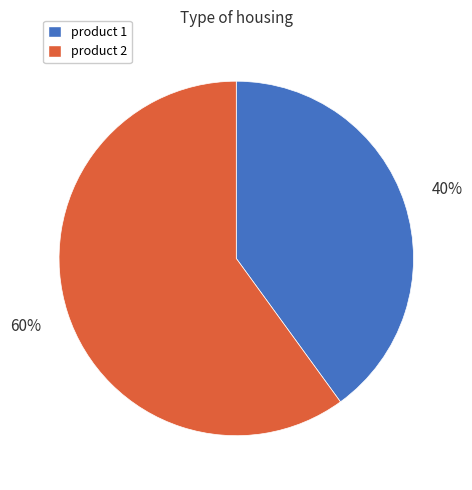

What is the ratio of the value at product 2 to the value at product 1?

1.5